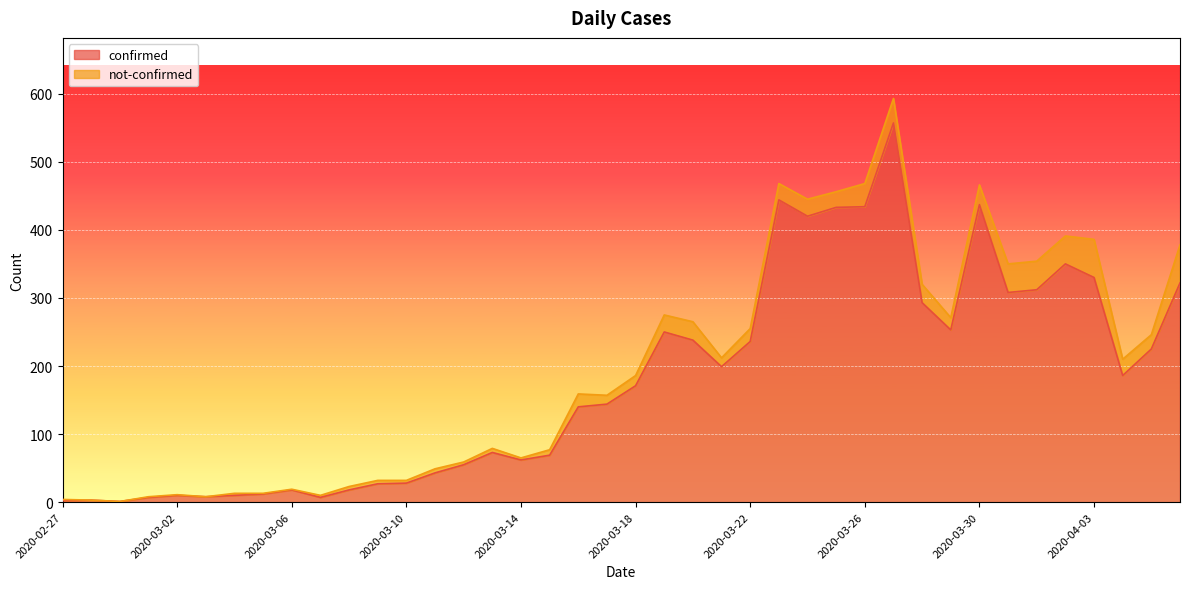

List the labels in order of value, smallest first.

2020-02-29, 2020-02-27, 2020-02-28, 2020-03-01, 2020-03-07, 2020-03-03, 2020-03-02, 2020-03-04, 2020-03-05, 2020-03-06, 2020-03-08, 2020-03-09, 2020-03-10, 2020-03-11, 2020-03-12, 2020-03-14, 2020-03-15, 2020-03-13, 2020-03-16, 2020-03-17, 2020-03-18, 2020-04-04, 2020-03-21, 2020-04-05, 2020-03-22, 2020-03-20, 2020-03-19, 2020-03-29, 2020-03-28, 2020-03-31, 2020-04-01, 2020-04-06, 2020-04-03, 2020-04-02, 2020-03-24, 2020-03-25, 2020-03-26, 2020-03-30, 2020-03-23, 2020-03-27